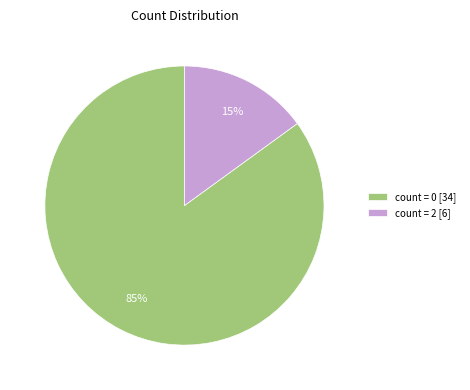

Is the sum of count = 2 and count = 0 greater than half?

Yes